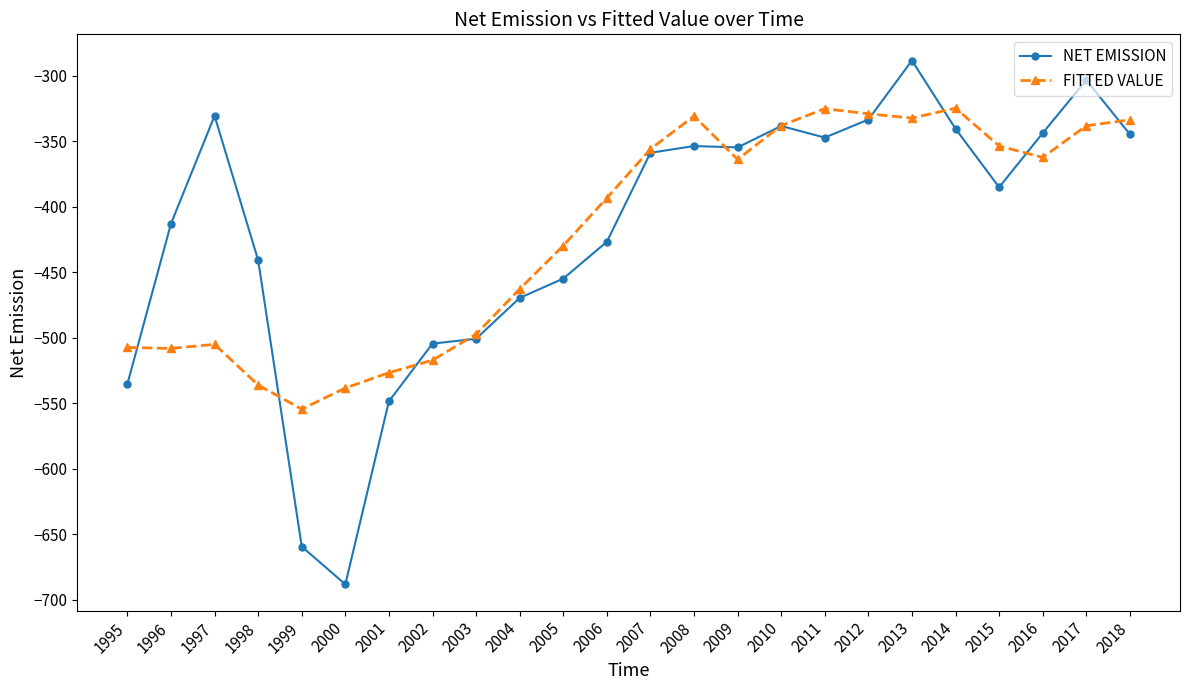

Is this an area chart (filled region under the line)?

No